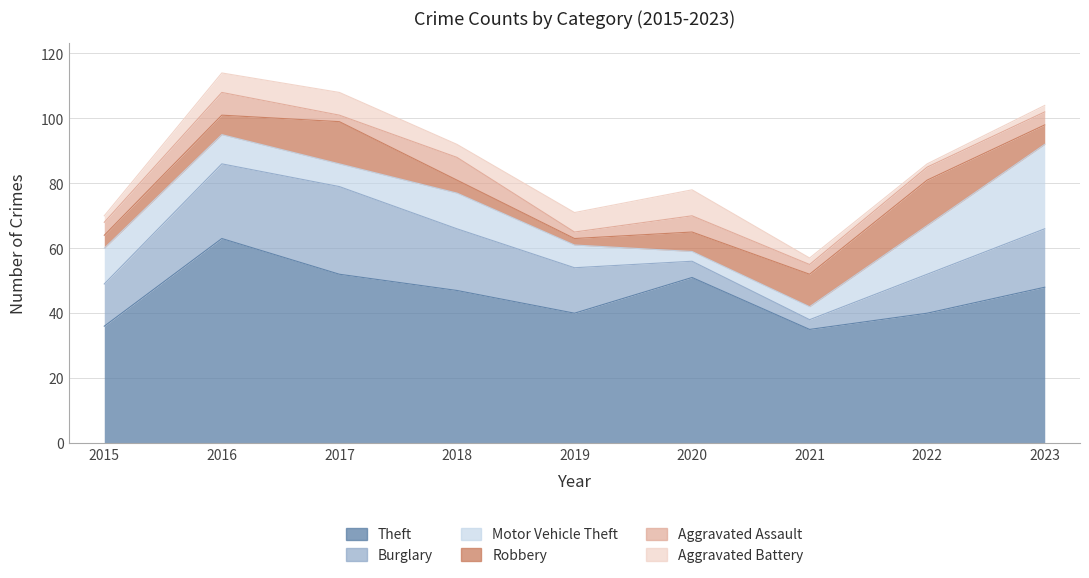

Between 2015 and 2021, which series saw the biggest shift?

Burglary